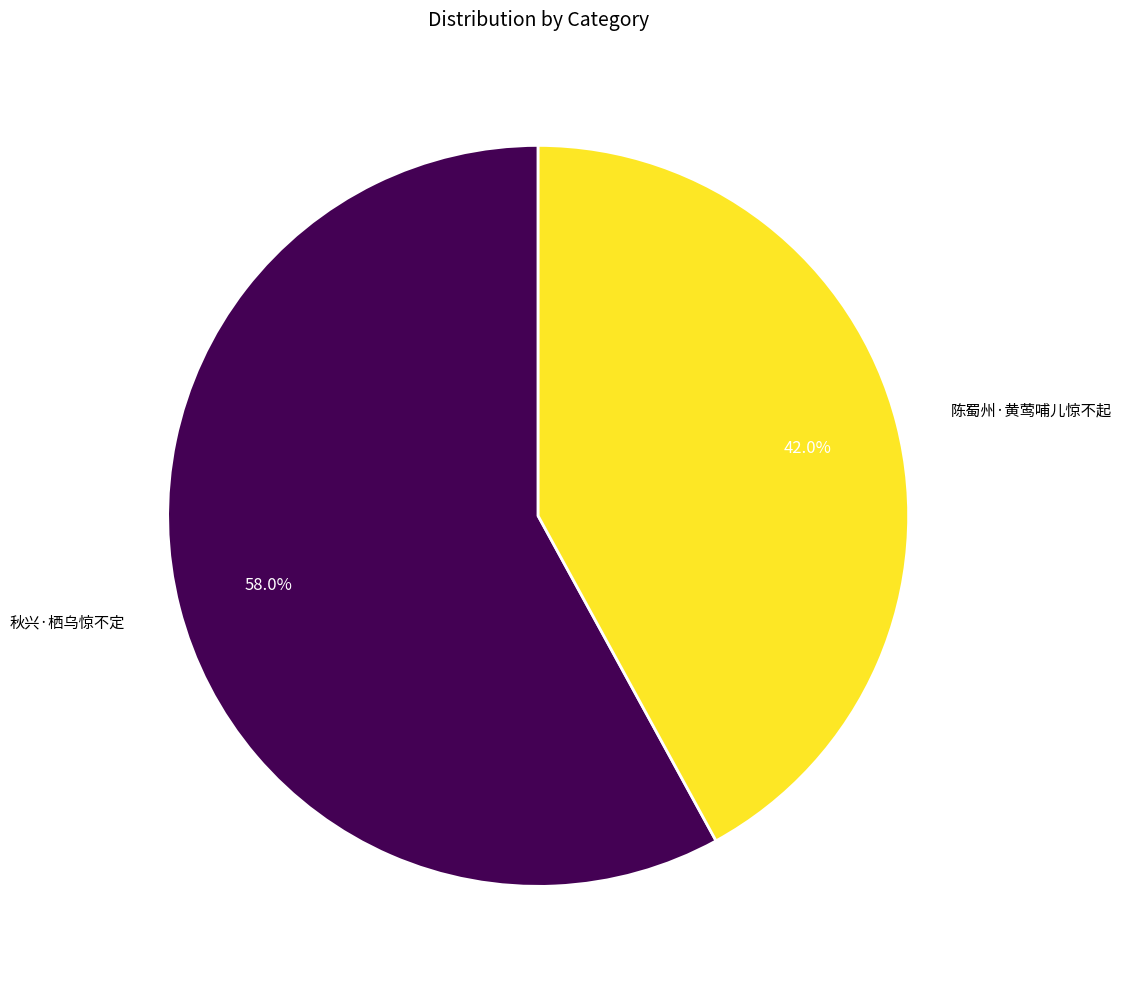

What is the ratio of the value at 秋兴·栖乌惊不定 to the value at 陈蜀州·黄莺哺儿惊不起?

1.4